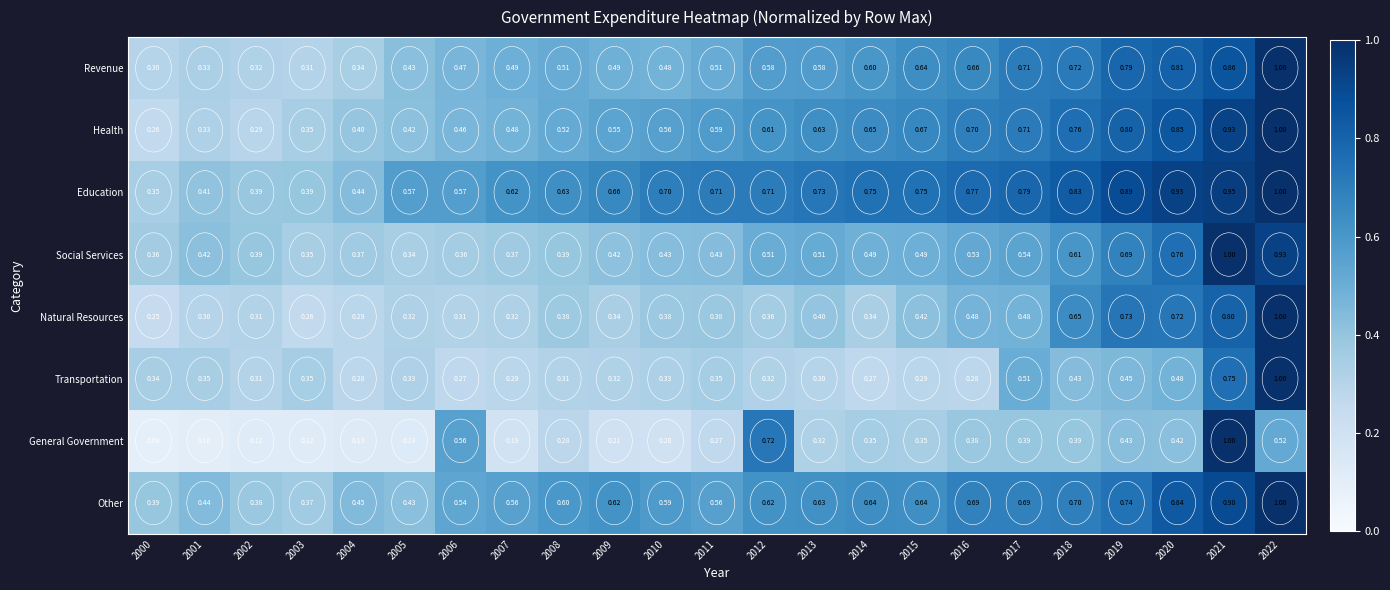

How many data points does each series have?

23